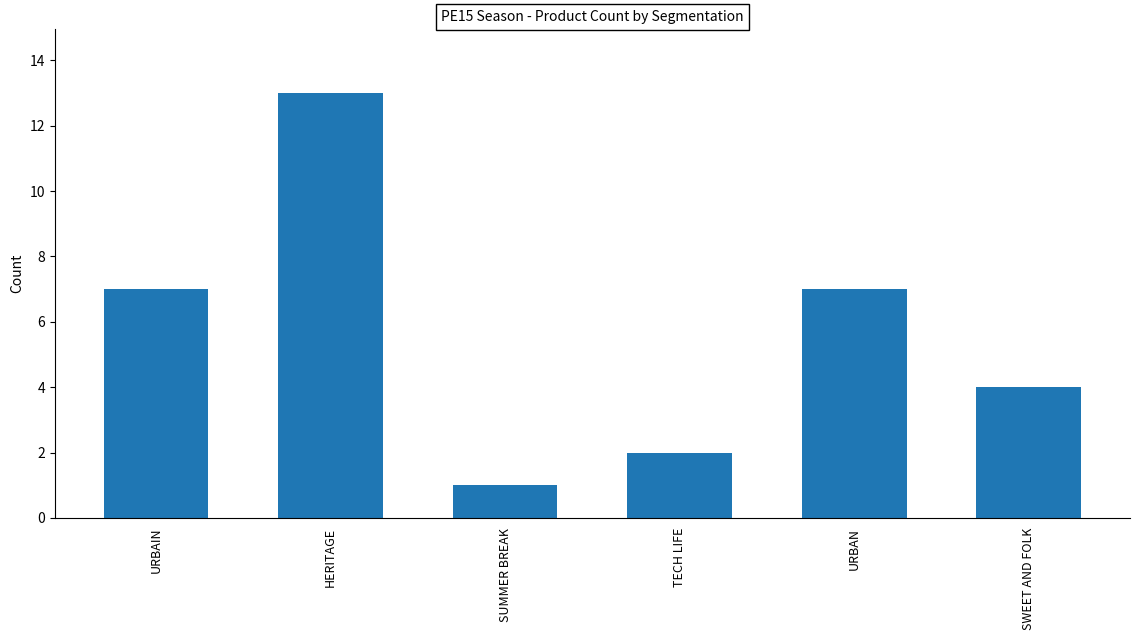

The chart shows a value of 2 at TECH LIFE. True or false?

True